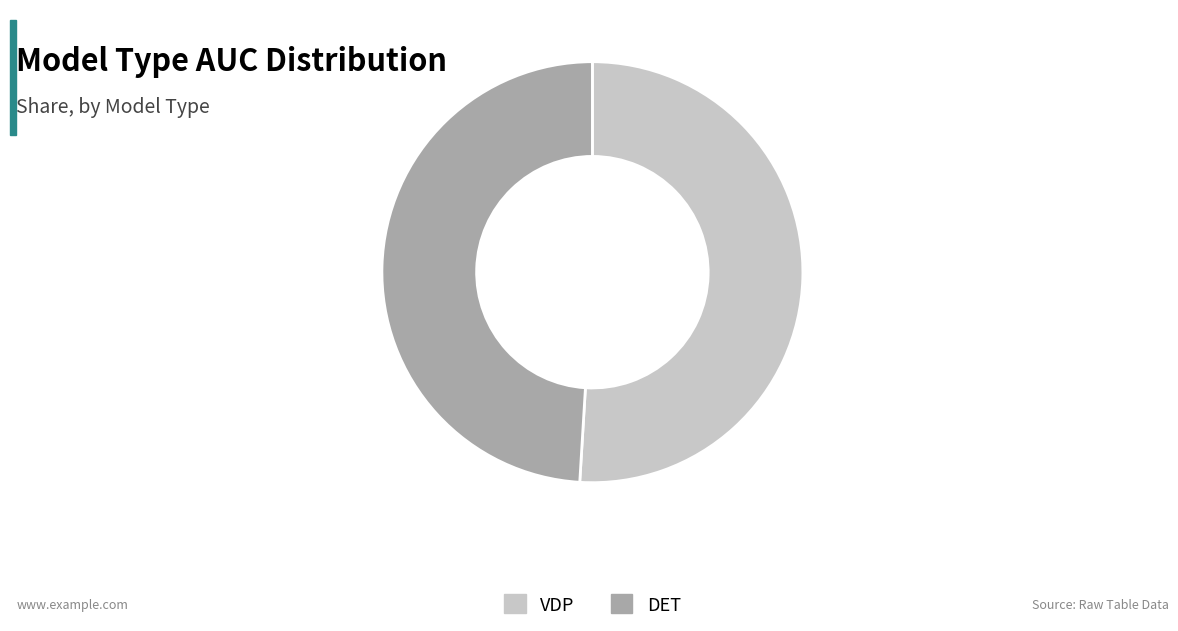

The DET slice represents 39% of the pie. True or false?

False